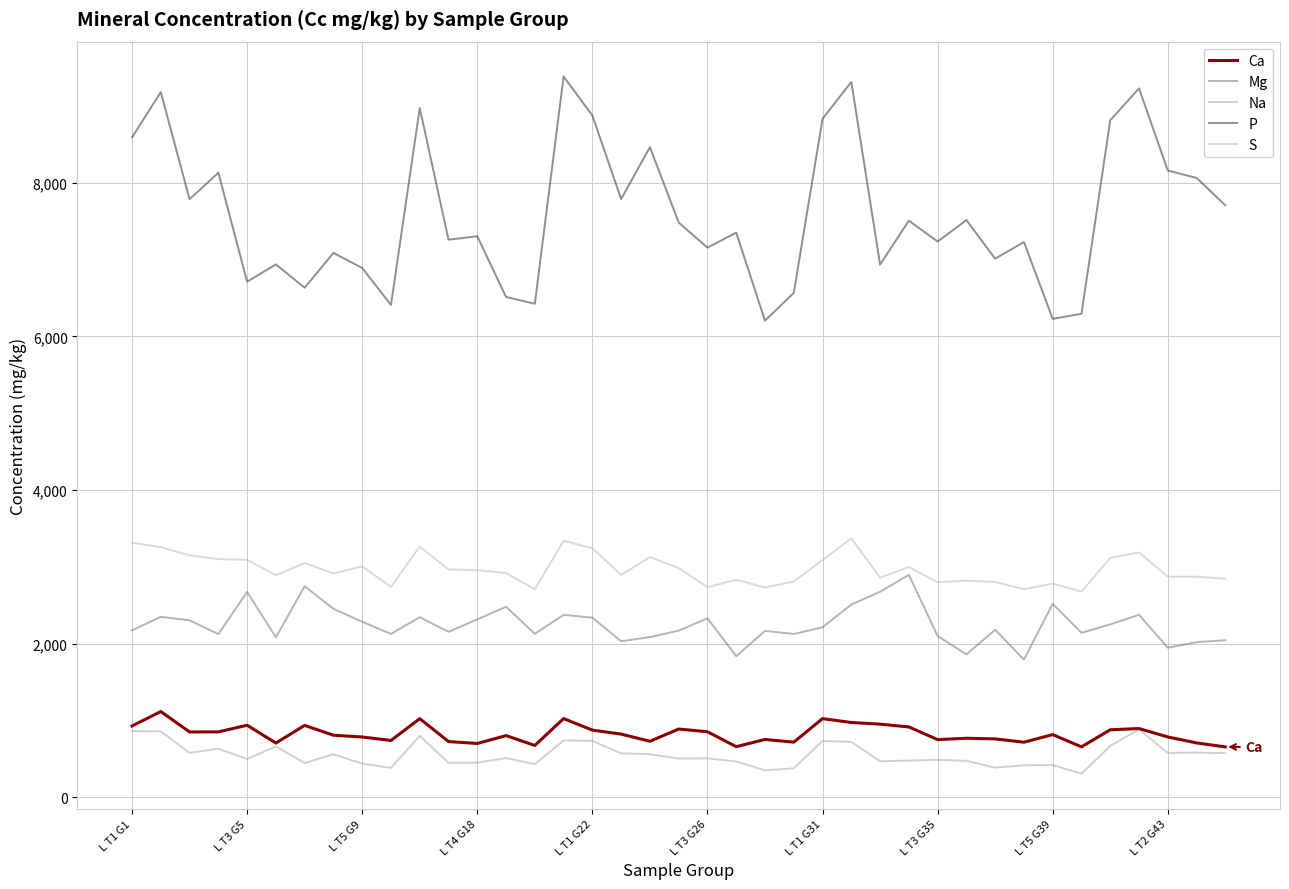

What is the label of the 17th point from the right?

22